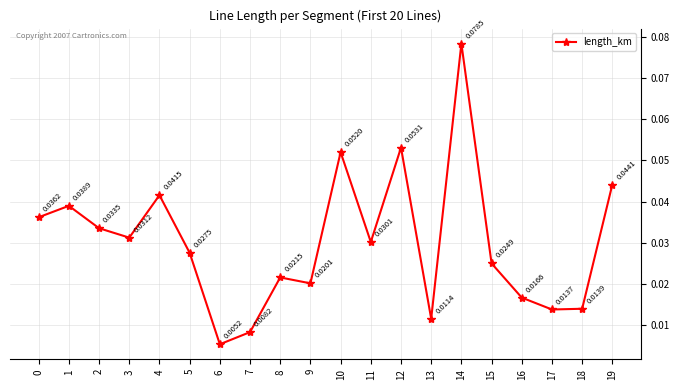

Between 19 and 14, which is larger?

14